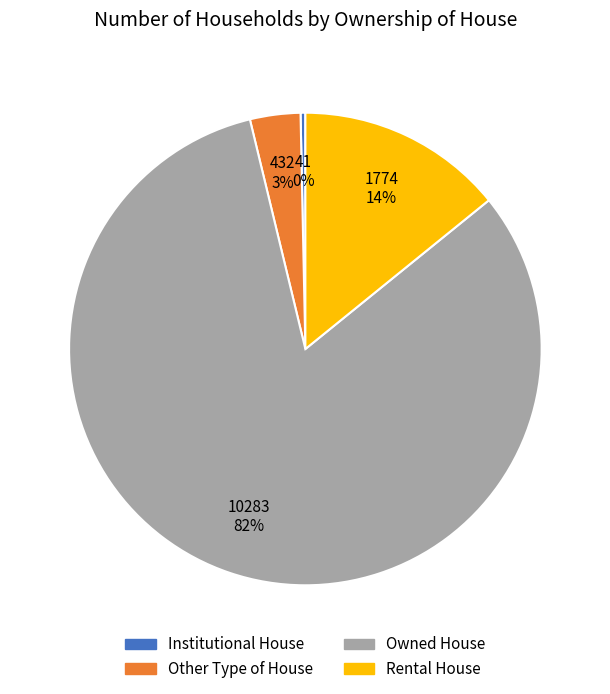

Which slice is the smallest?

Institutional House